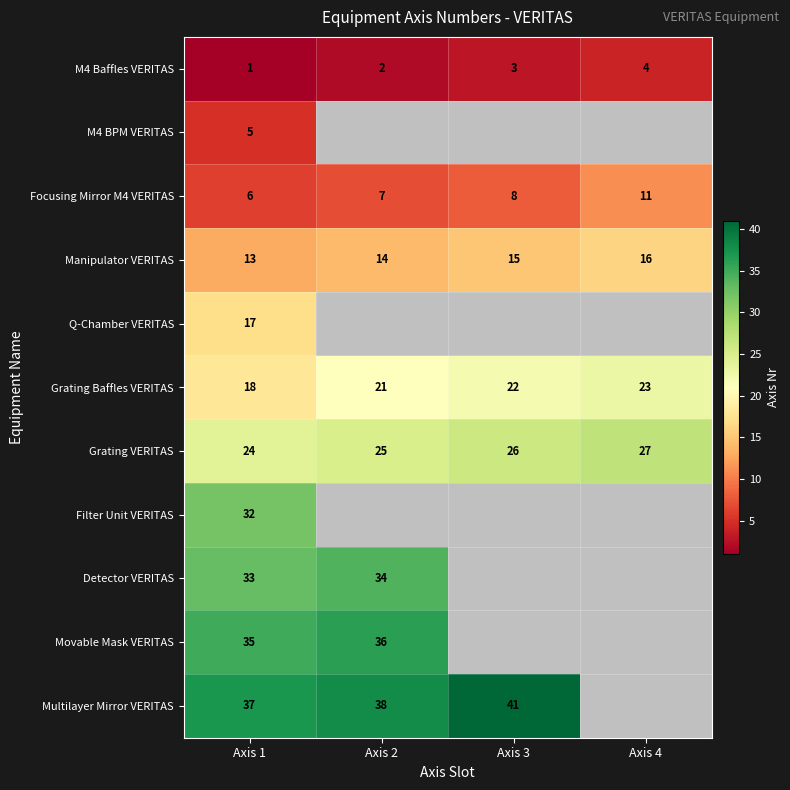

The Grating Baffles VERITAS series shows 29.3 at Axis 3. True or false?

False